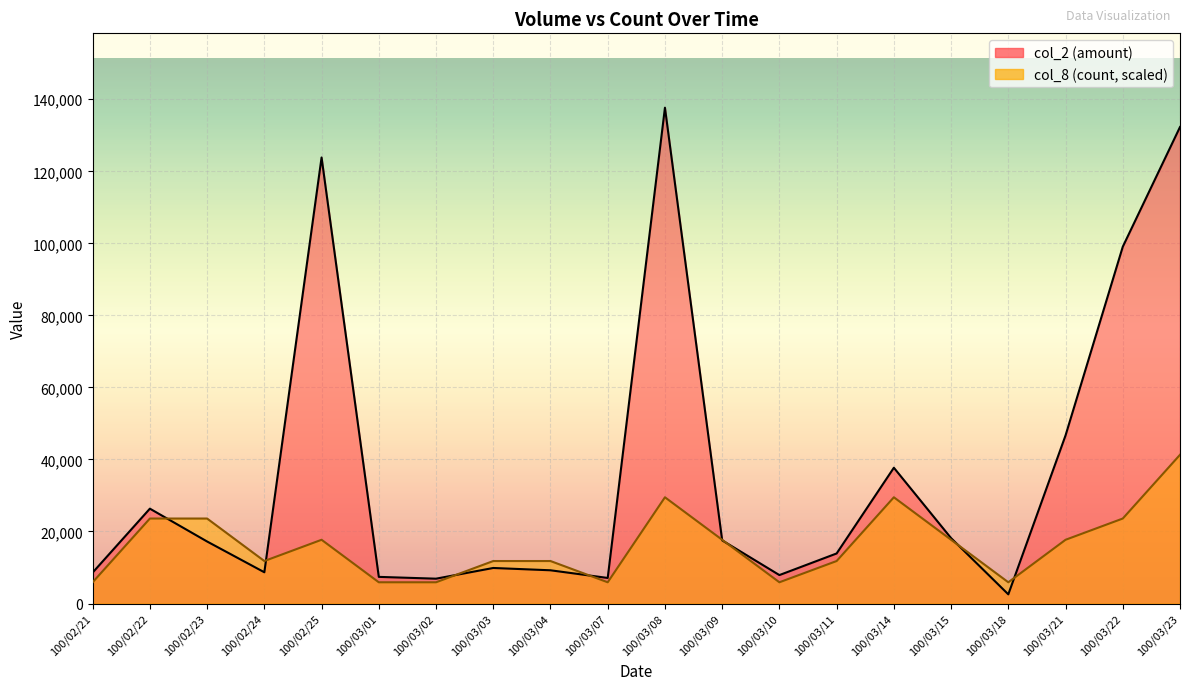

At which label does col_8 first exceed 17699?

100/02/22